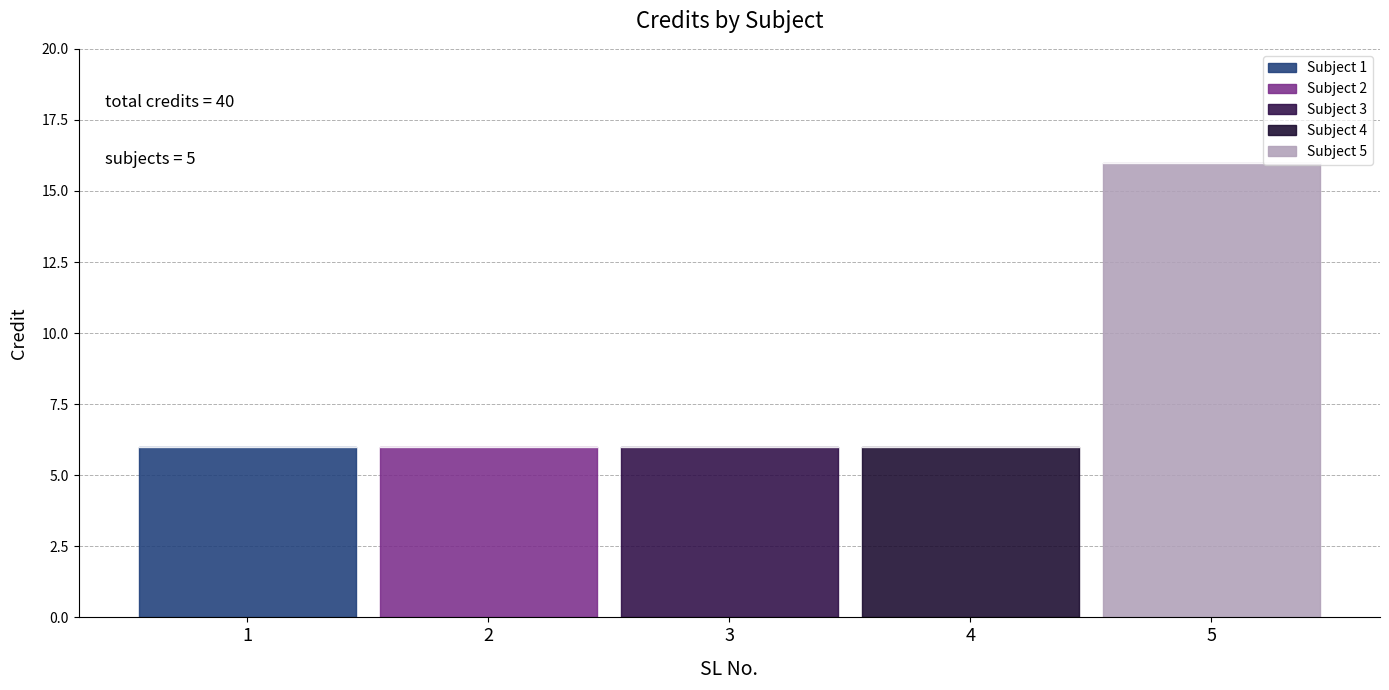

Is it true that the value at 2 is 2?

False